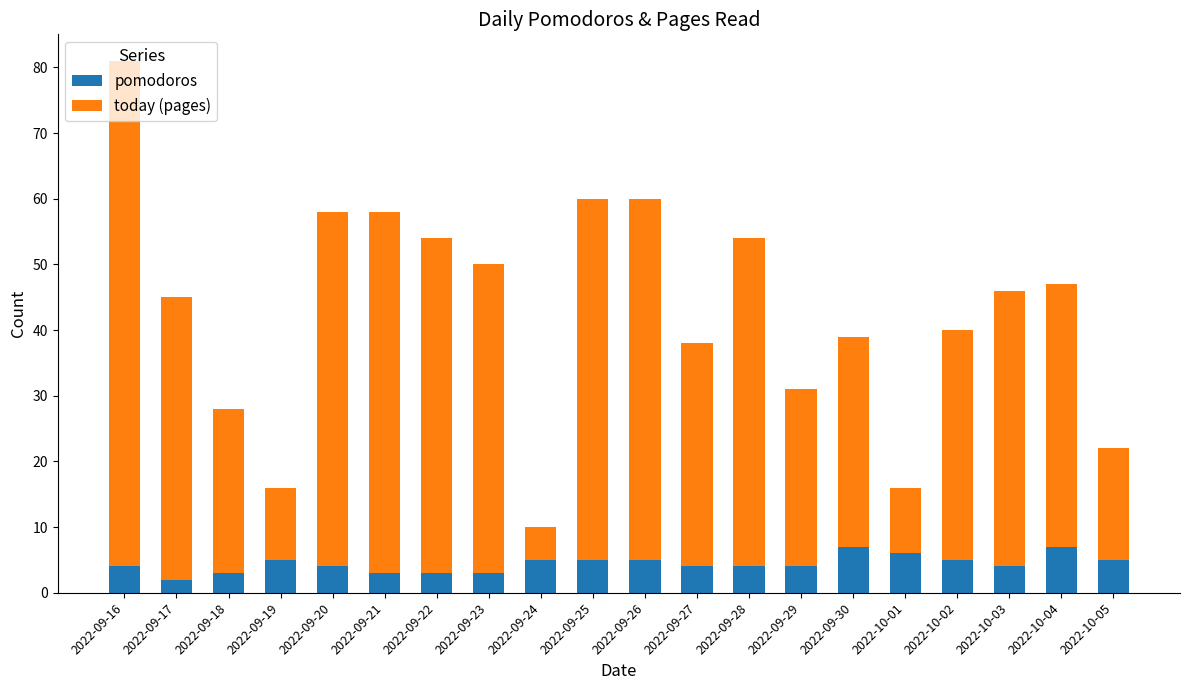

Count the number of categories in the chart.

20